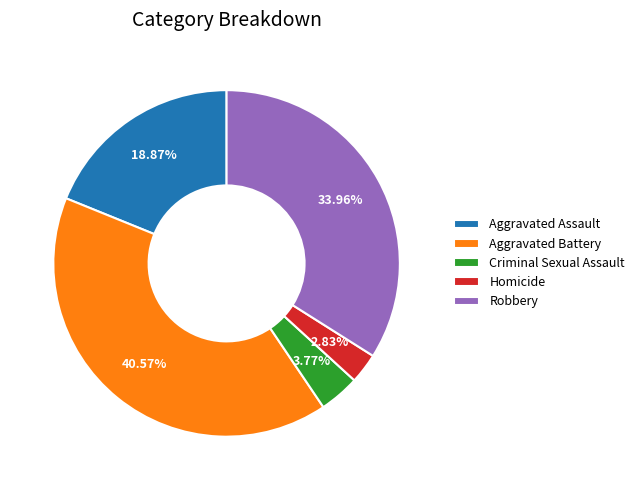

Is it true that Aggravated Battery is 30% of the pie?

False